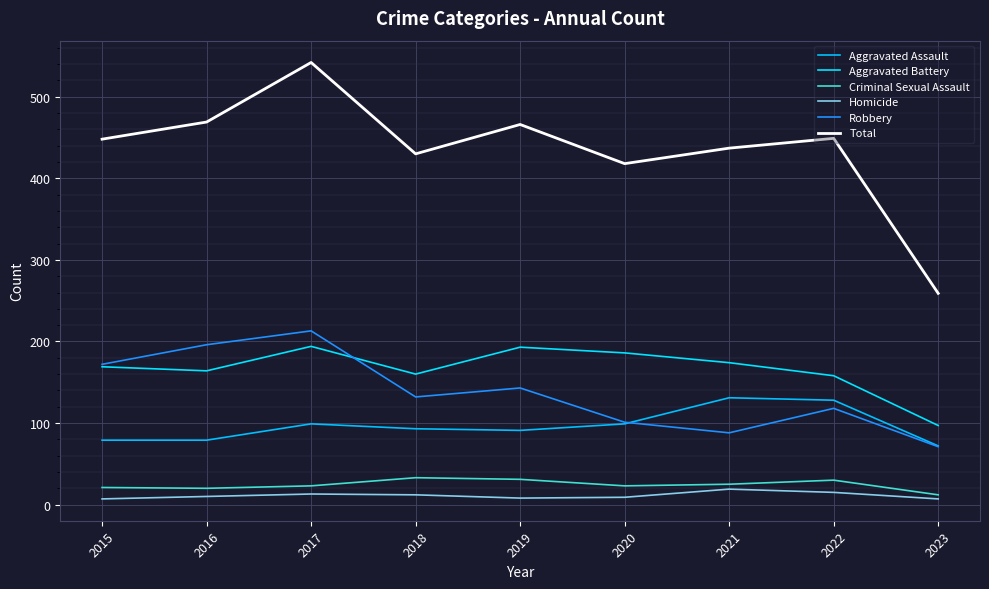

True or false: Aggravated Battery and Criminal Sexual Assault cross at least once.

False